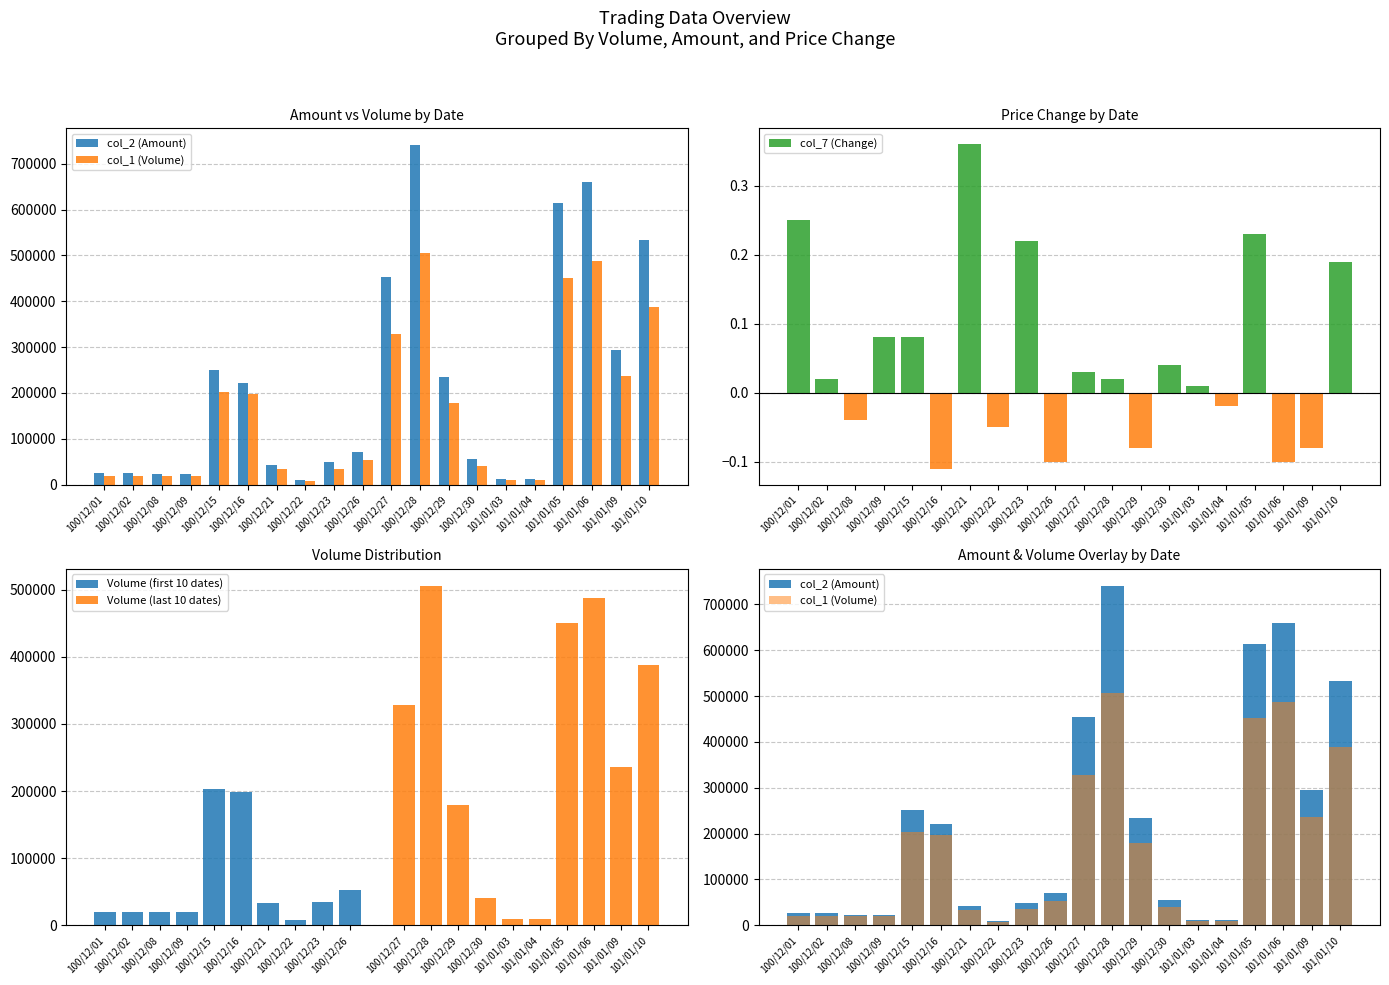

Which category has the lowest value across all series?

100/12/16